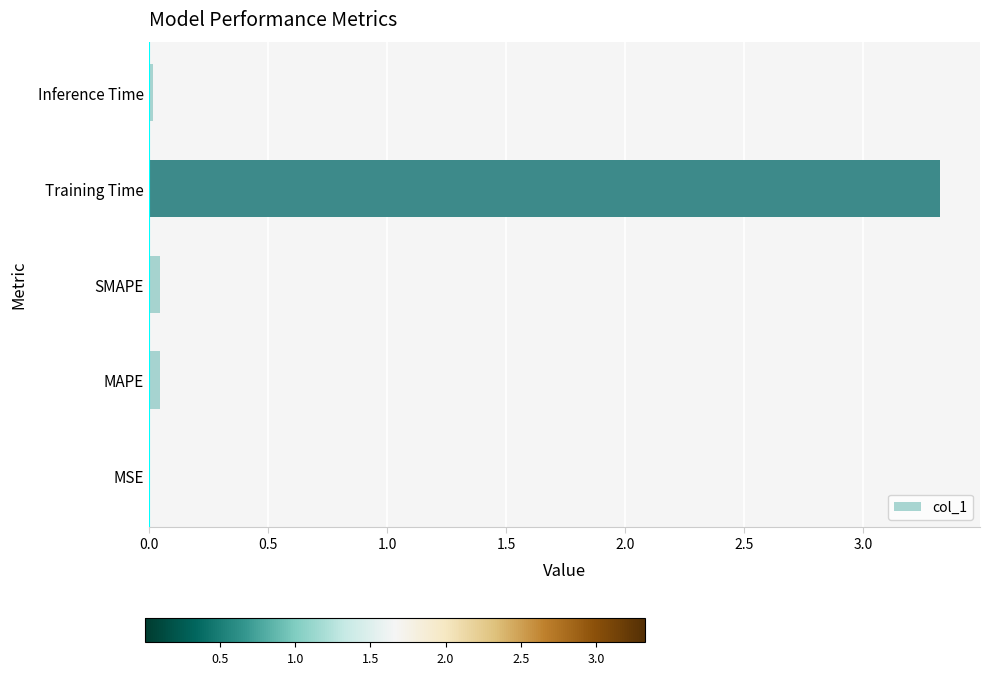

Which category has the highest value across all series?

Training Time